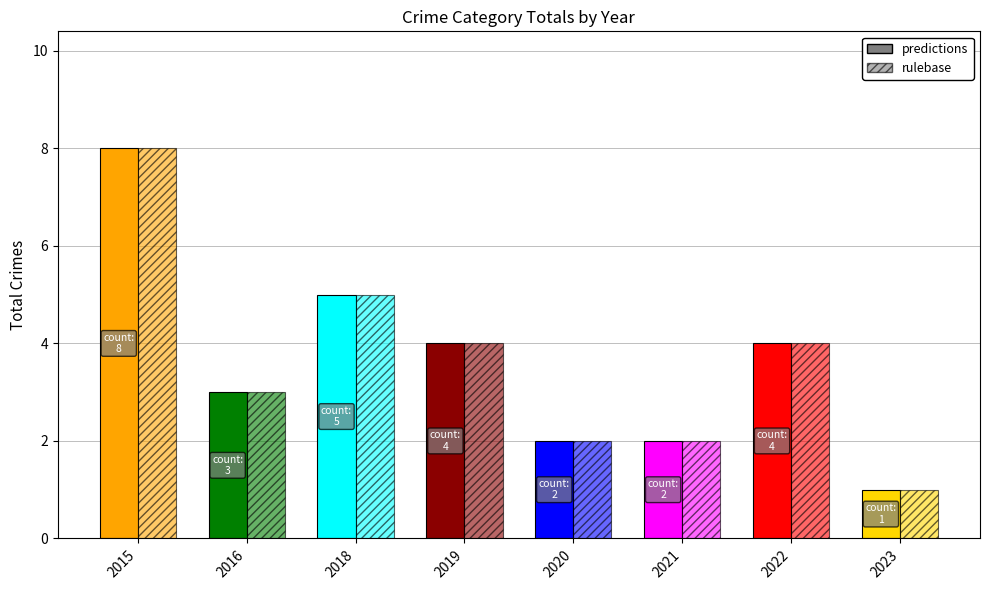

What is the value of the rulebase bar at the 6th from the left?

2